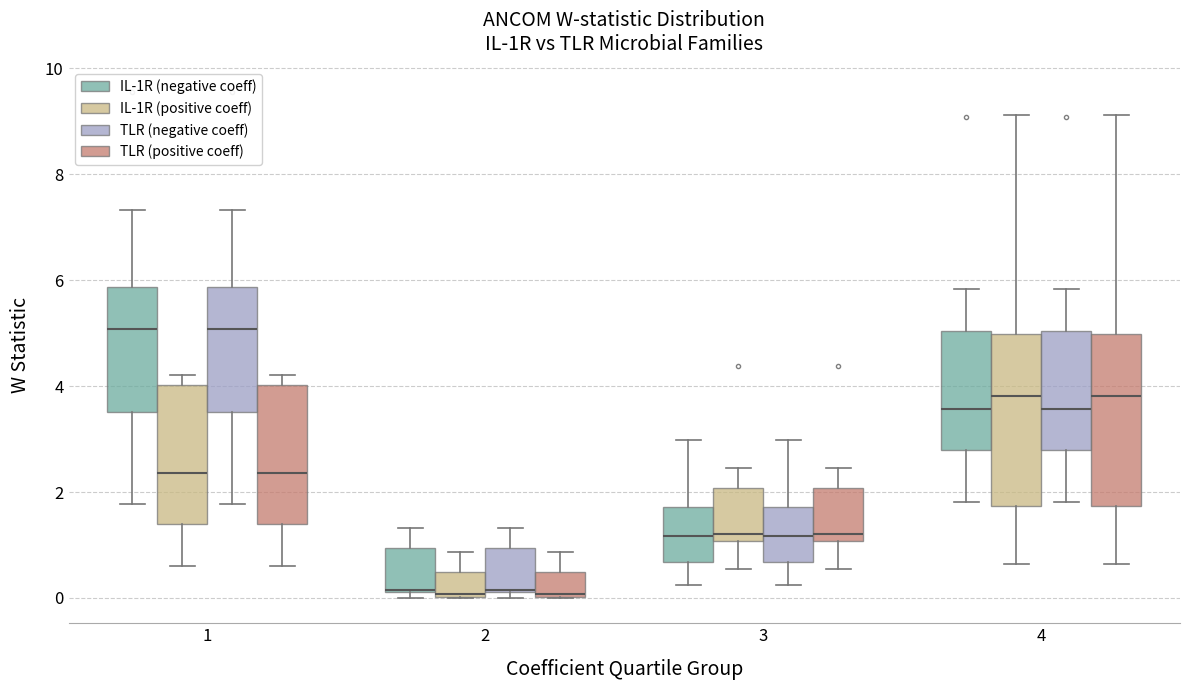

Where does the upper whisker of the box for 1 (IL-1R (negative coeff)) end on the y-axis? The values are not printed on the chart, so give them approximately, as read against the axis.

7.4